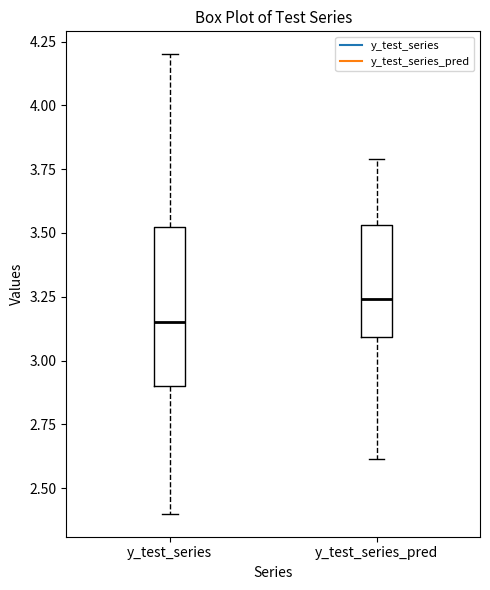

Where is the upper edge of the box for y_test_series_pred on the y-axis? The values are not printed on the chart, so give them approximately, as read against the axis.

3.55